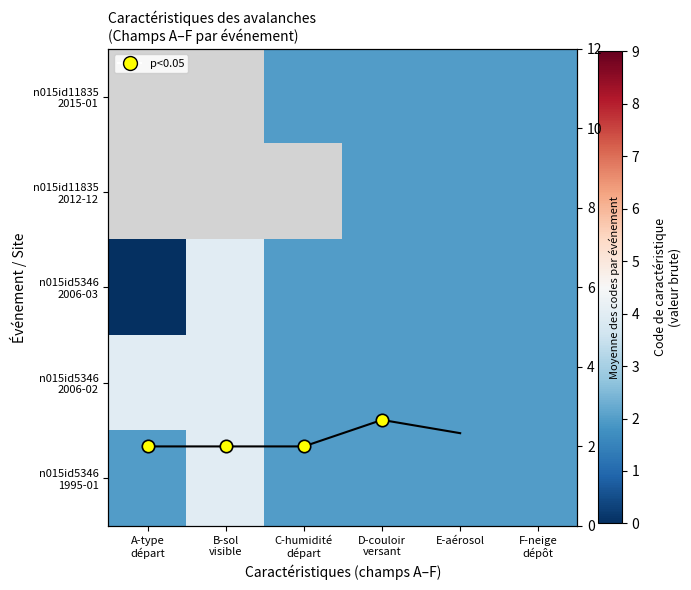

What is the sum of all n015id5346_1995 values?

14